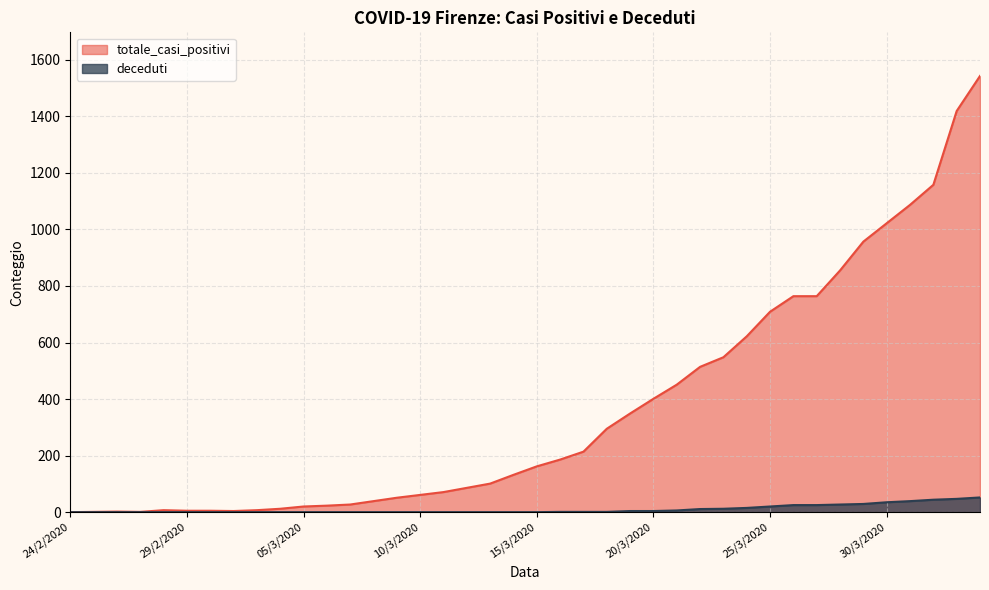

What is the label of the 20th point from the left?

14/3/2020